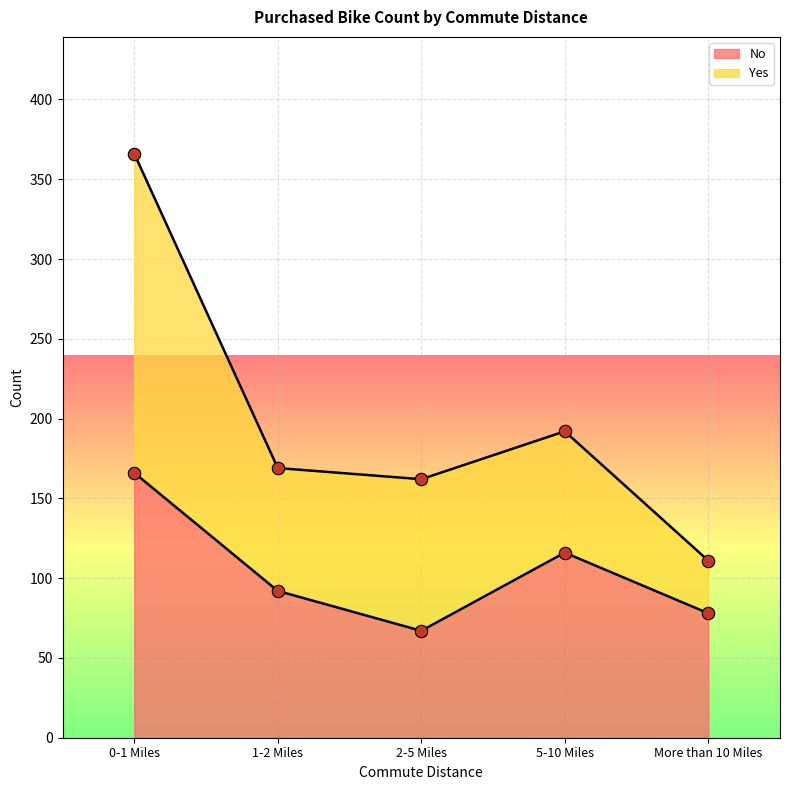

What is the ratio of the value at 1-2 Miles to the value at 5-10 Miles?

0.8